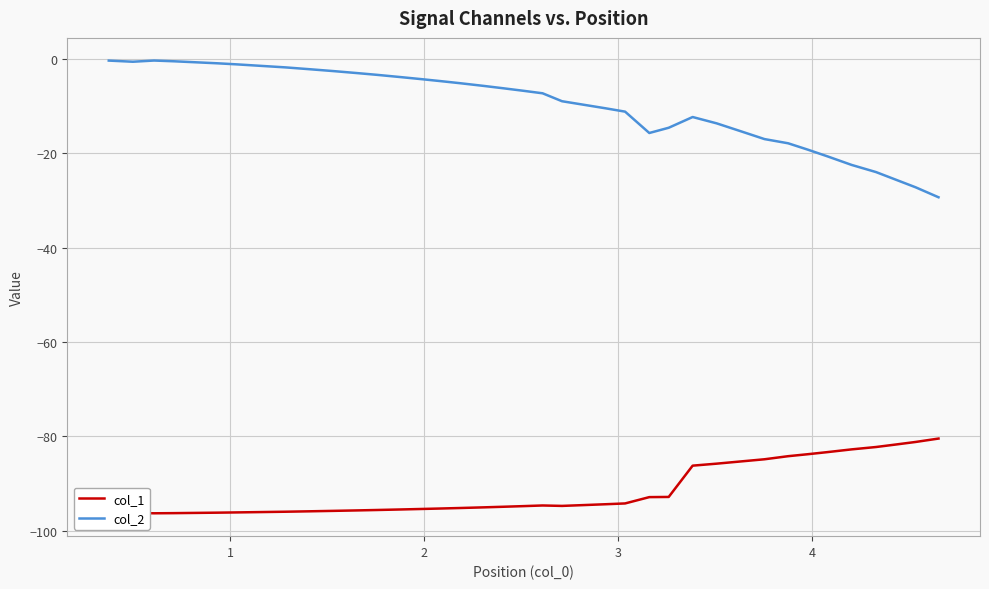

What is the value of the col_2 point at the 23rd from the left?

-9.8